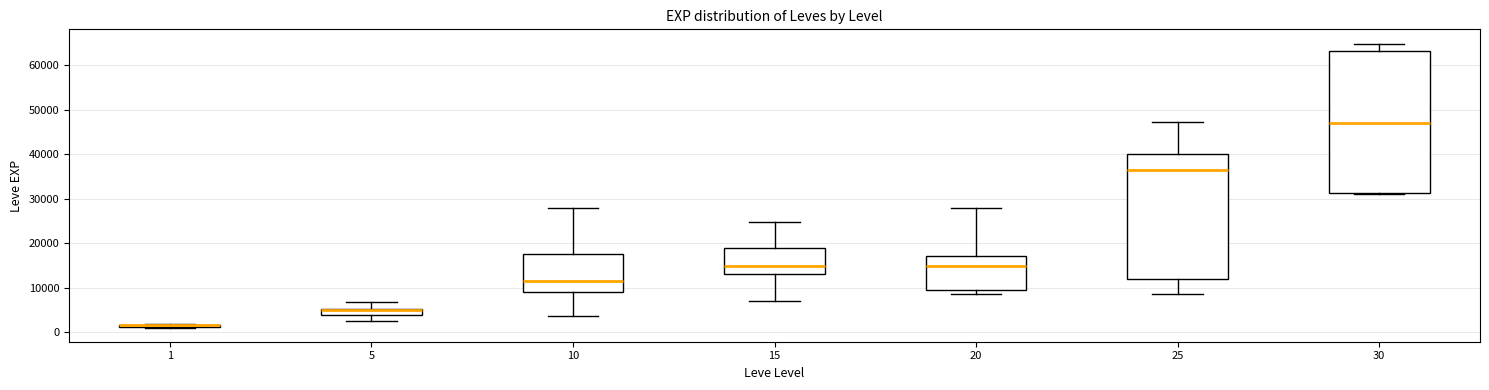

Which box is the tallest, from its lower edge to its upper edge?

30